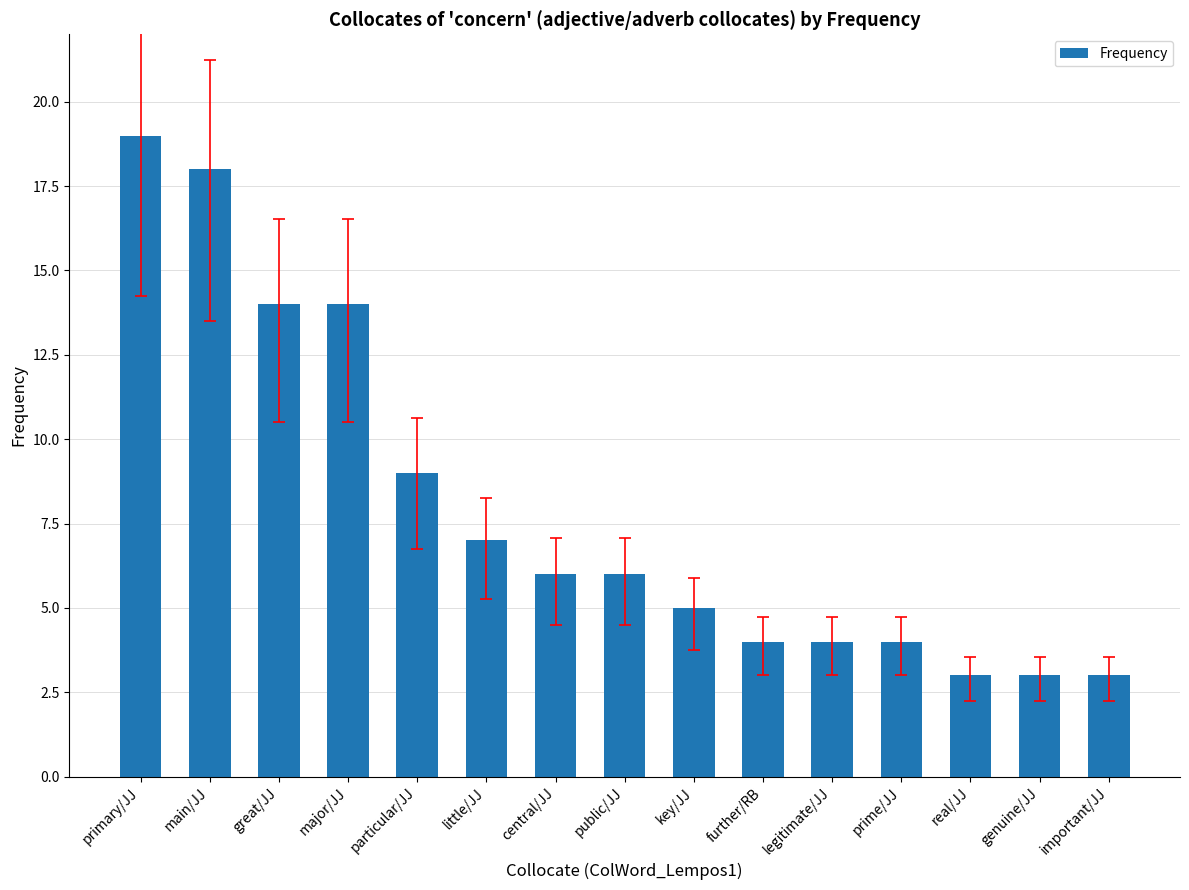

What is the value of the 13th bar from the left?

3